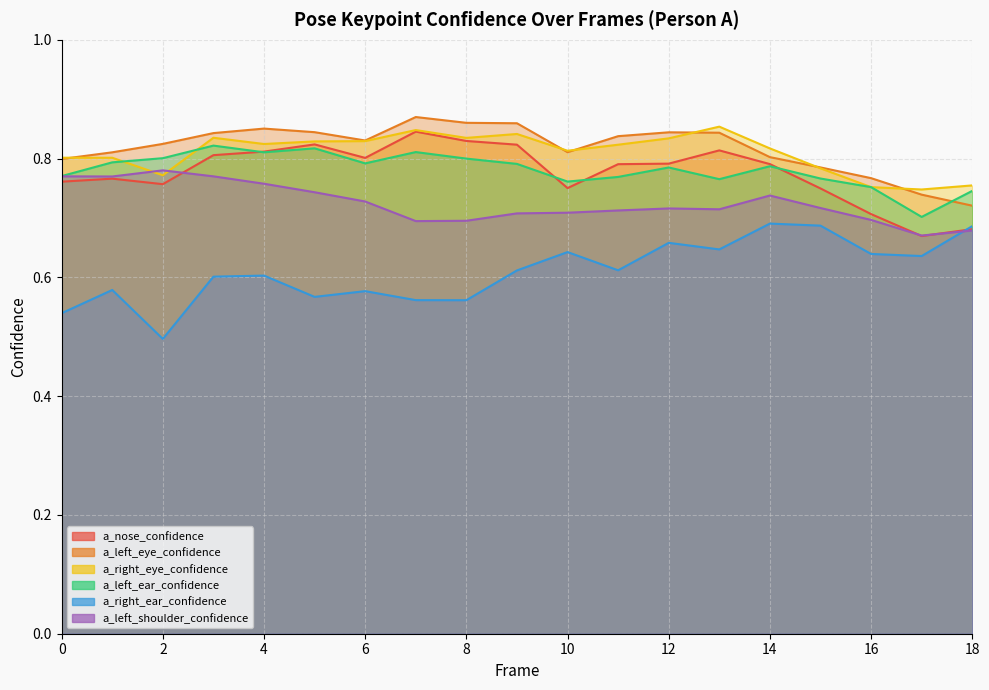

Where is the first local minimum for a_right_ear_confidence?

2